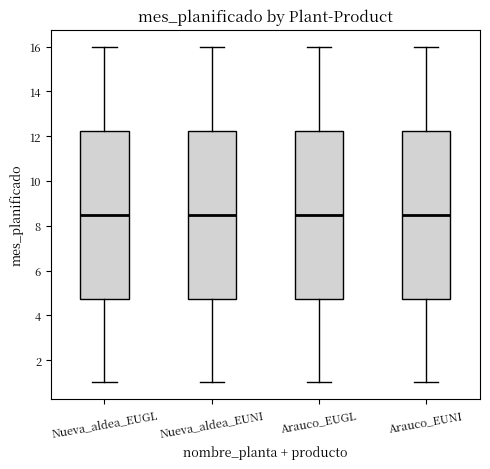

Reading left to right, transcribe this box plot: for each box, give where its median line is, the range the box spans, and where its two whiskers end, as read against the y-axis. The values are not printed on the chart, so give them approximately, as read against the axis.

Nueva_aldea_EUGL: median 8.6, box 4.8 to 12.2, whiskers 1.0 to 16.0
Nueva_aldea_EUNI: median 8.6, box 4.8 to 12.2, whiskers 1.0 to 16.0
Arauco_EUGL: median 8.6, box 4.8 to 12.2, whiskers 1.0 to 16.0
Arauco_EUNI: median 8.6, box 4.8 to 12.2, whiskers 1.0 to 16.0